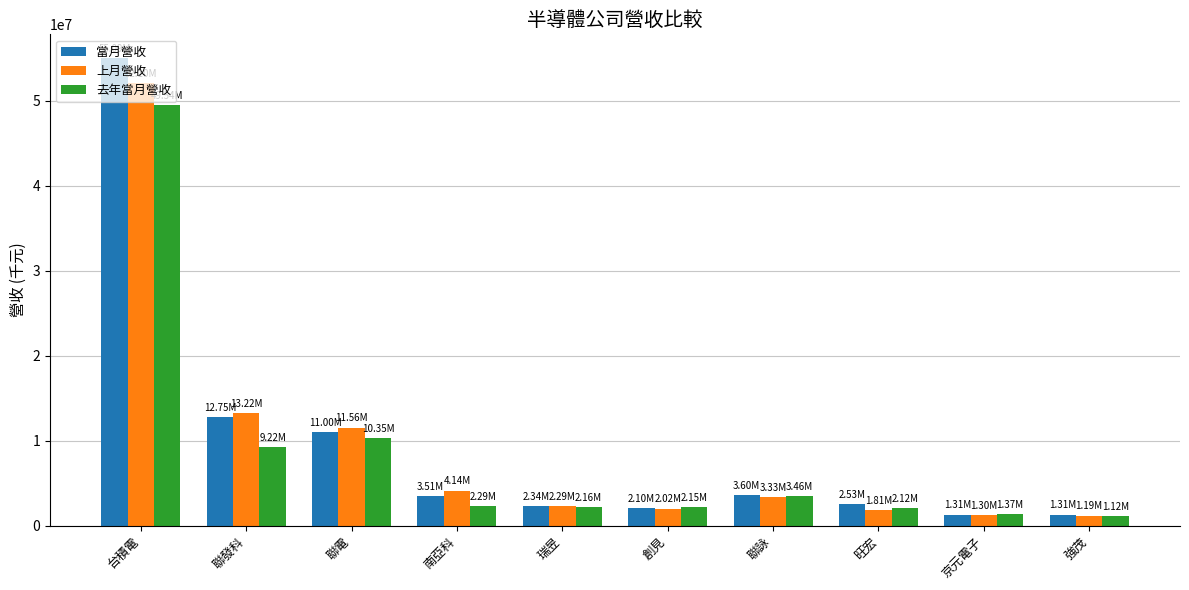

What is the maximum value for 上月營收?

52103384